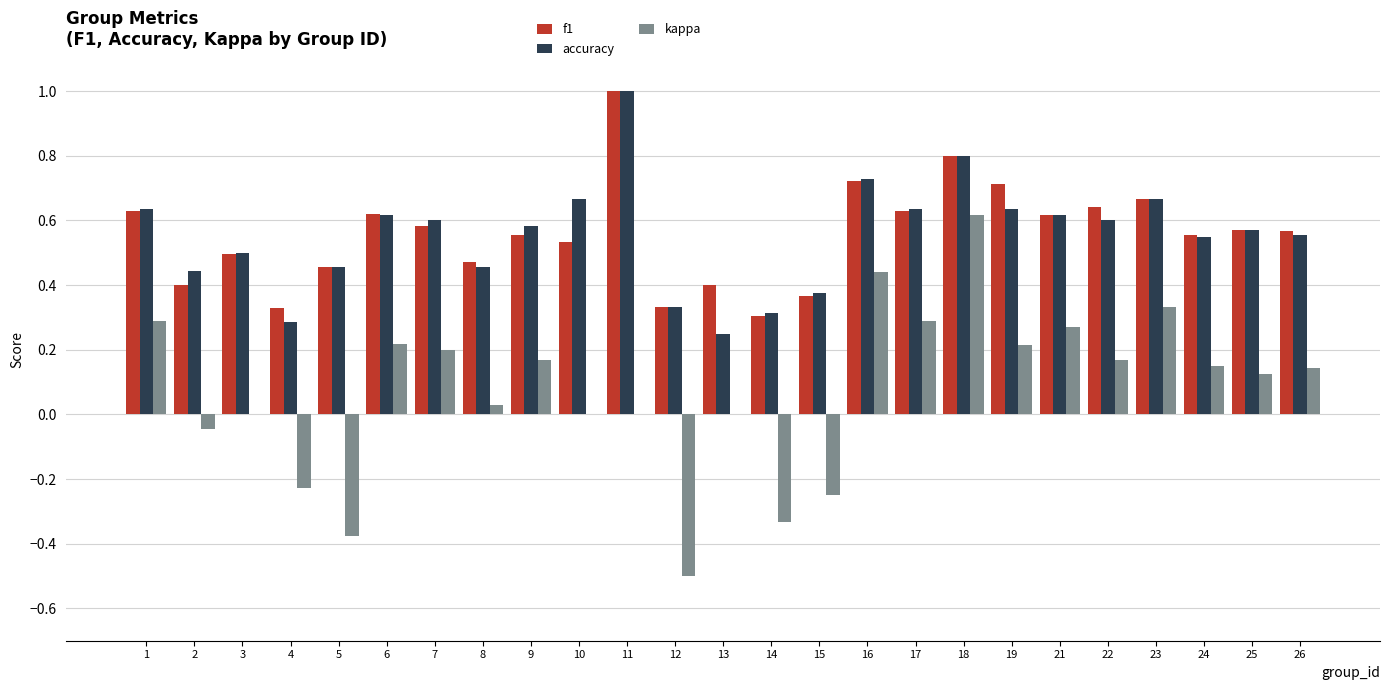

True or false: accuracy has a value of 0.5 at 8.

True